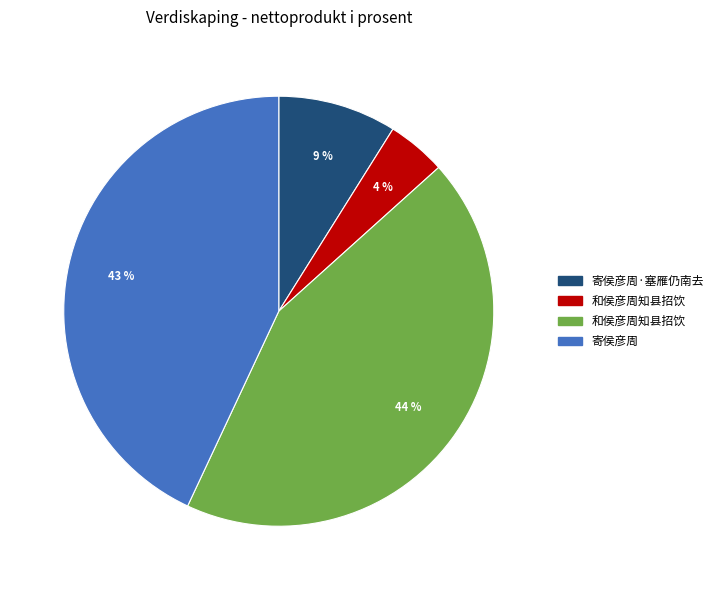

Is there a majority slice in this chart?

No